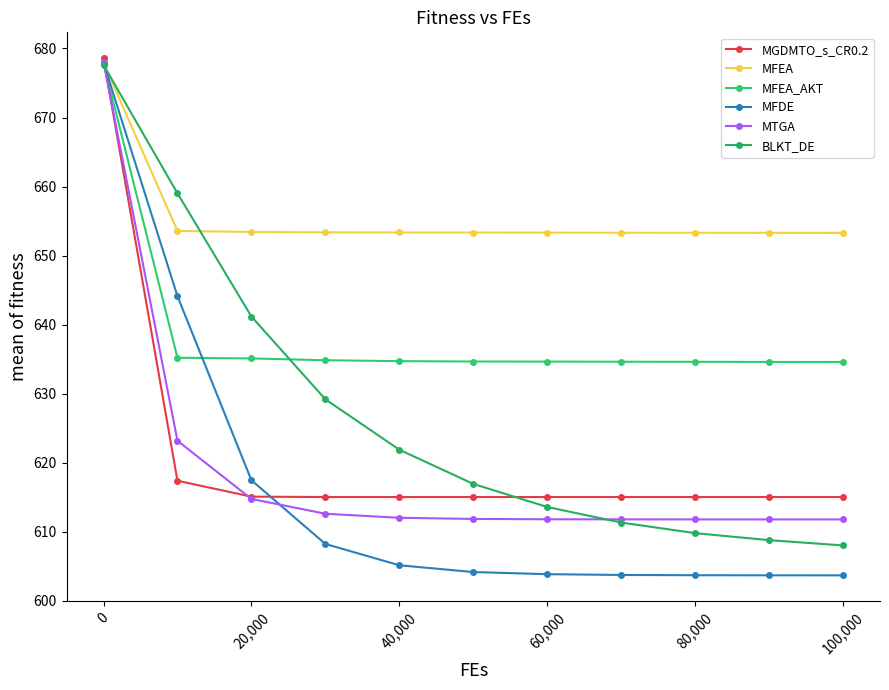

At which category is the sum across all series the highest?

0